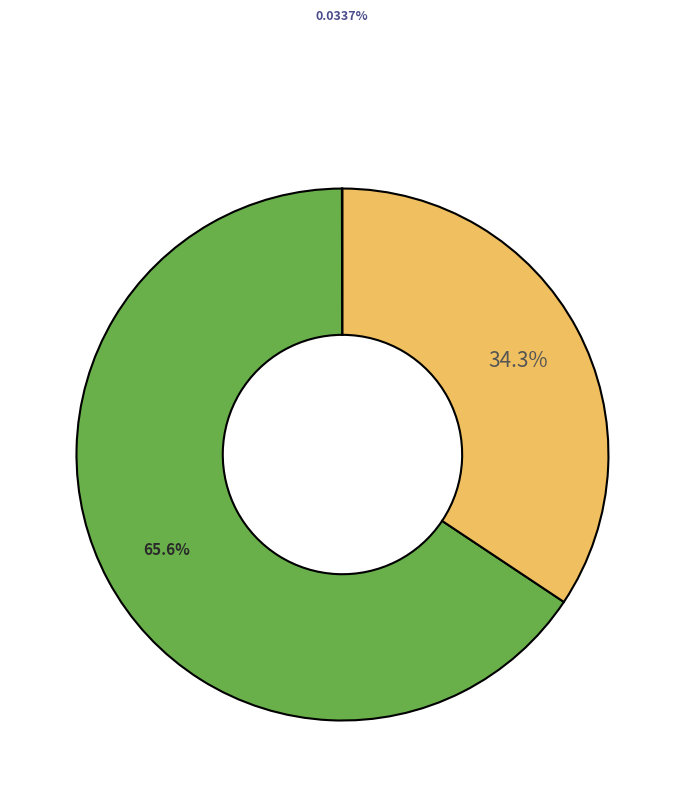

Does any single category account for the majority?

Yes